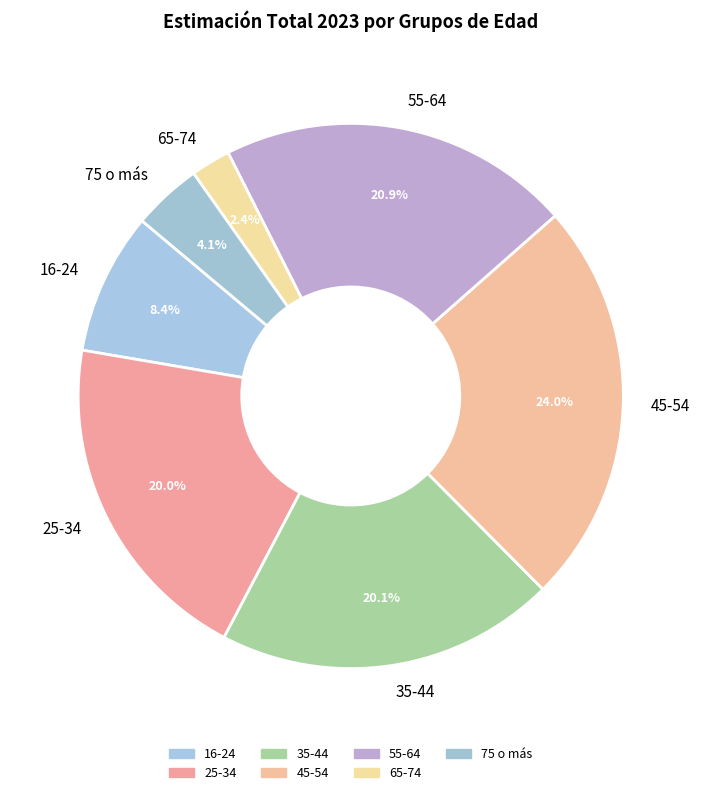

Is there any slice that represents more than half of the pie?

No